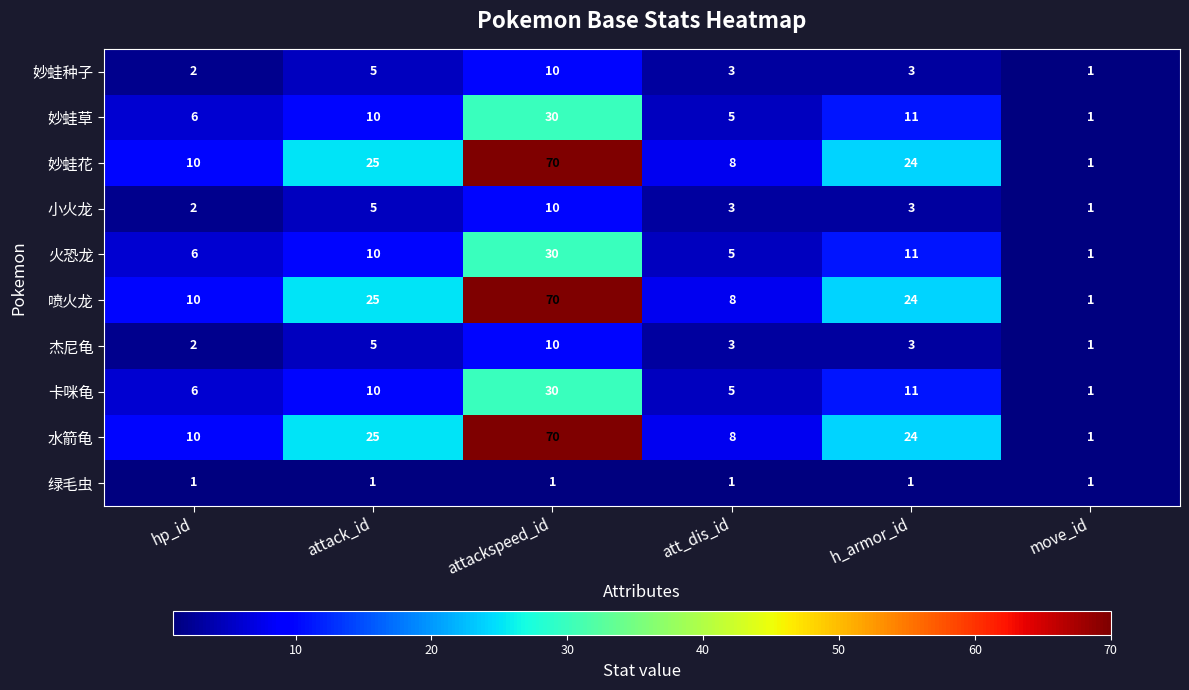

At which category does the chart reach its peak across all series?

attackspeed_id